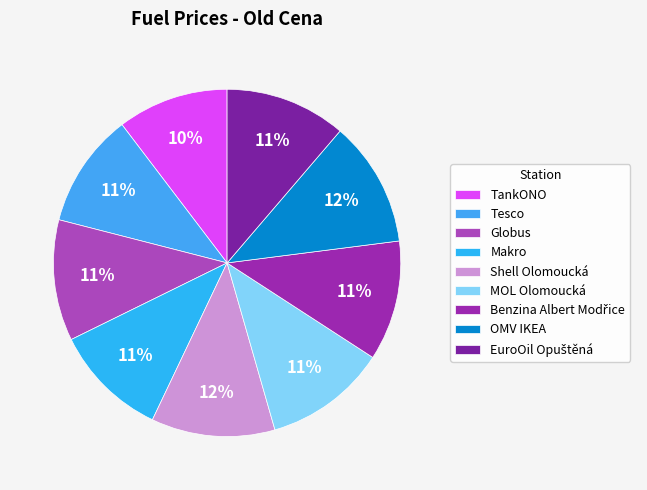

Count the number of slices in the pie.

9